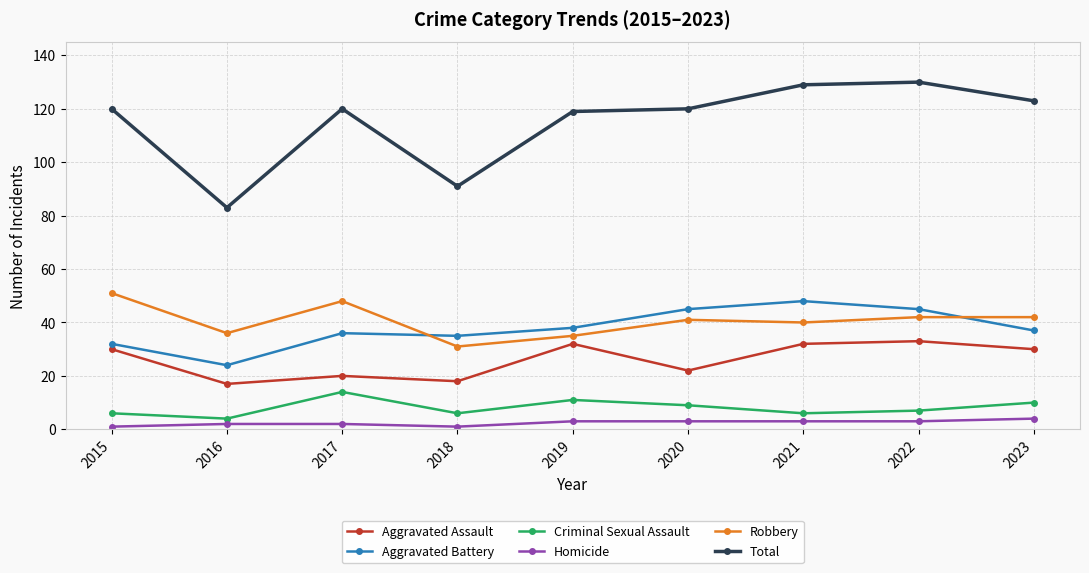

What is the highest value of the Total series?

130